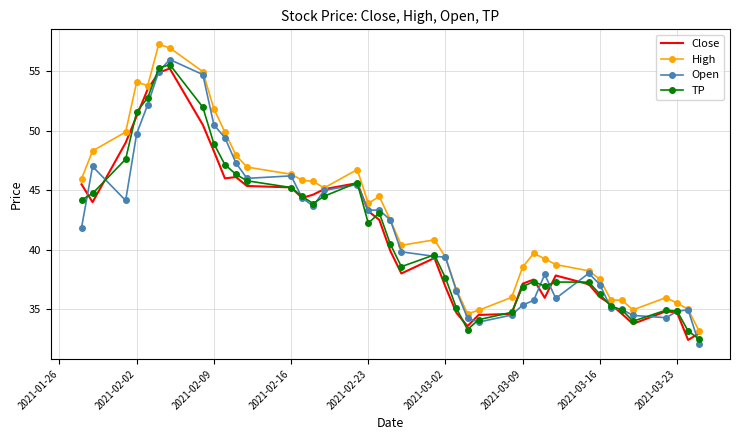

Which series has the largest total across all categories?

High